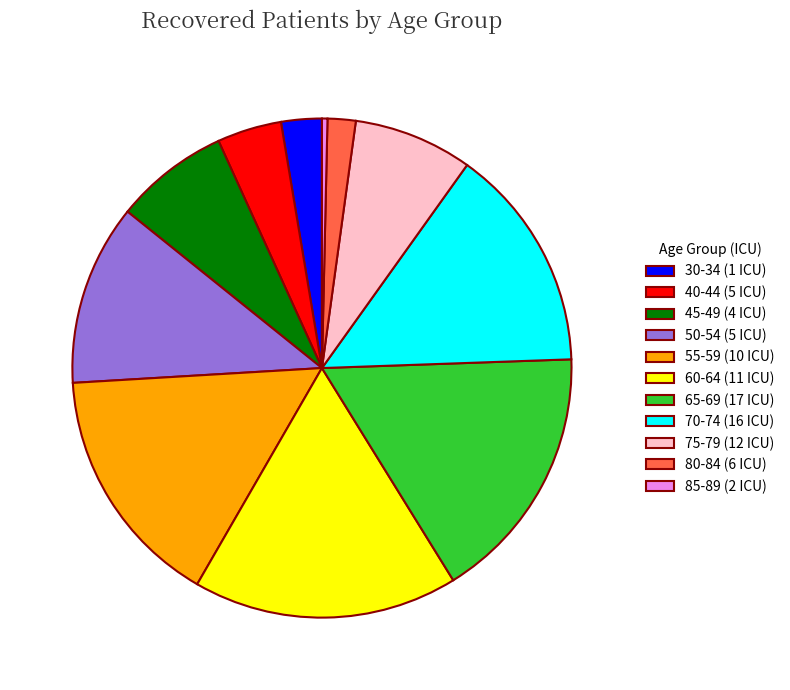

Which has a higher value, 40-44 or 85-89?

40-44